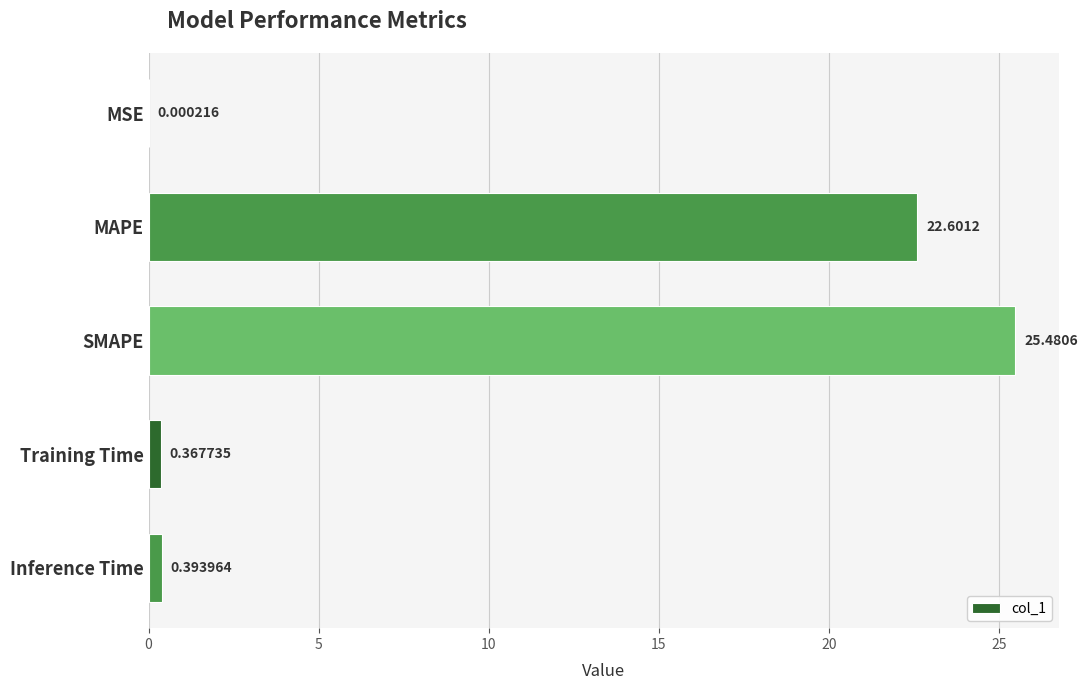

What is the sum of all values?

48.8